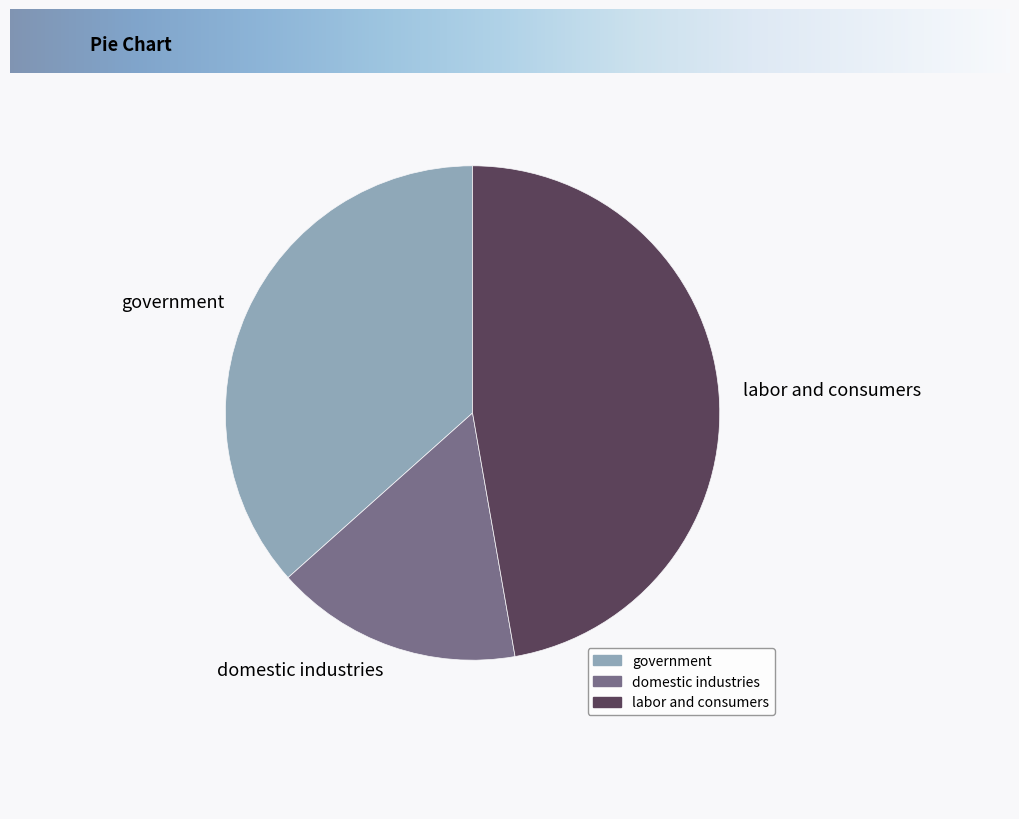

Is the sum of domestic industries and government greater than half?

Yes